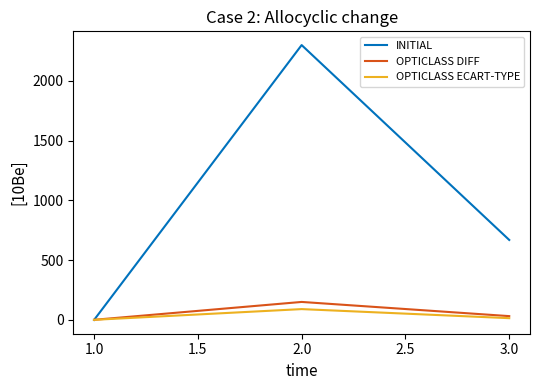

The value of OPTICLASS ECART-TYPE at 1.0 is 0.2. True or false?

True